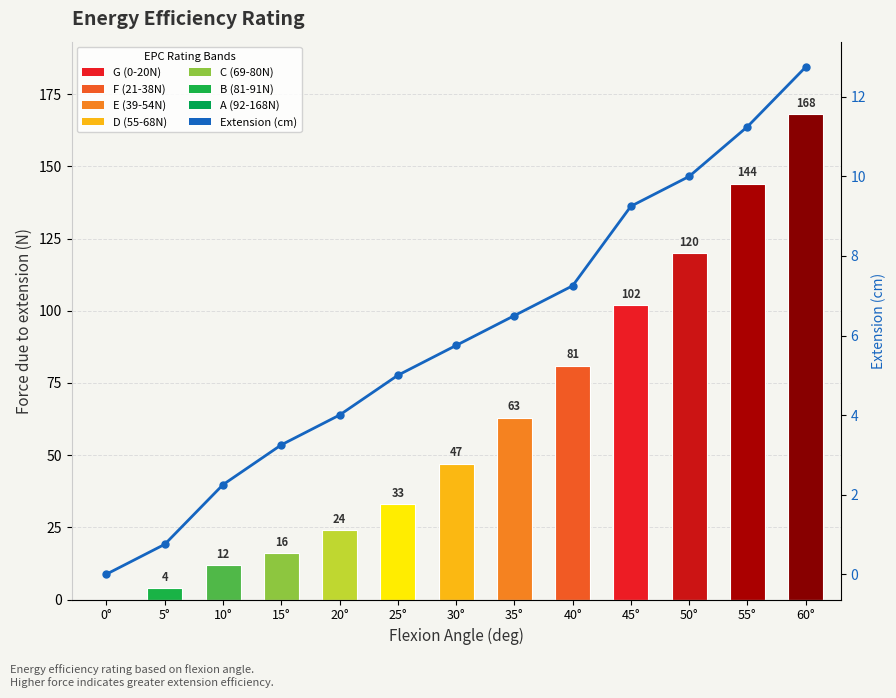

At which category is the sum across all series the highest?

60°